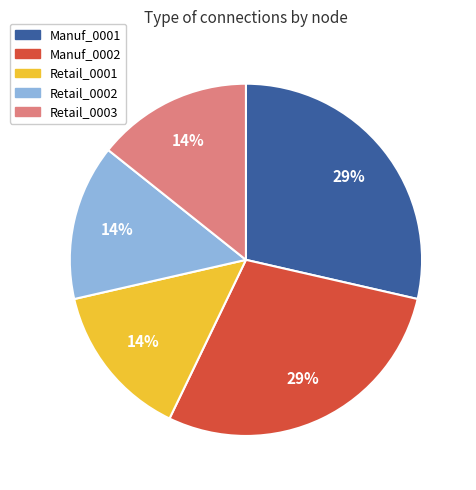

Is the sum of Manuf_0001 and Retail_0002 greater than half?

No